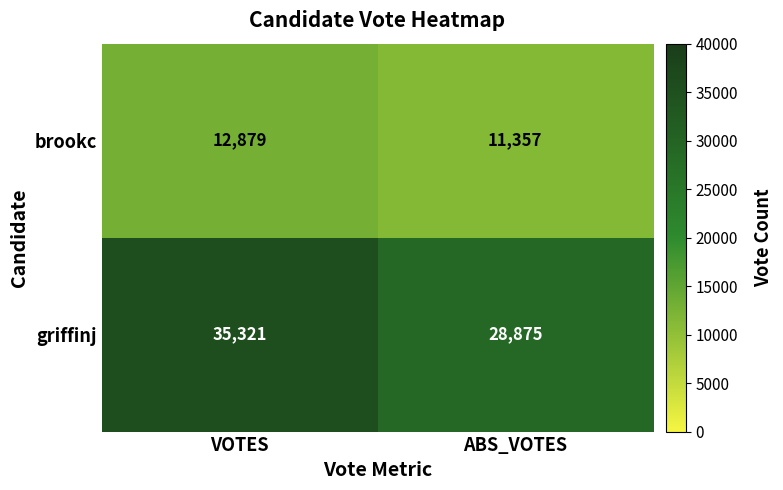

Reading left to right, what are all the values shown in this chart?

brookc: 12879	11357
griffinj: 35321	28875